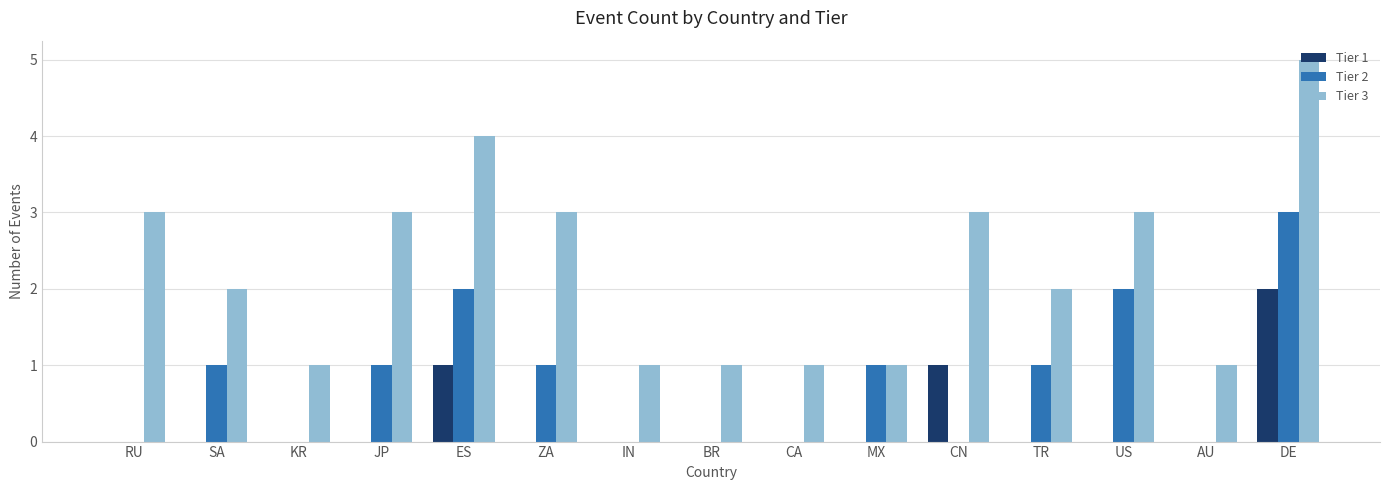

What is the average value of the Tier 3 series?

2